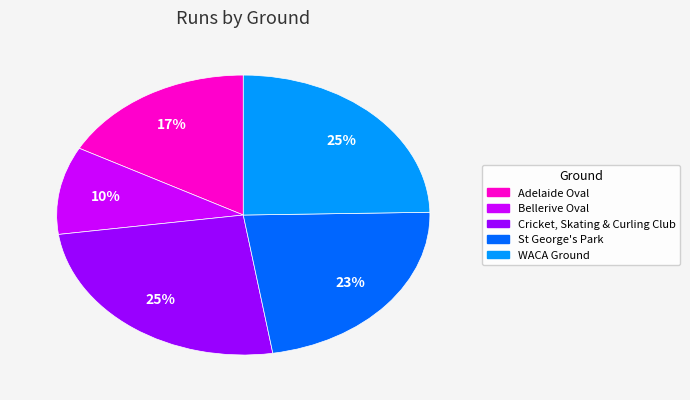

Is there any slice that represents more than half of the pie?

No